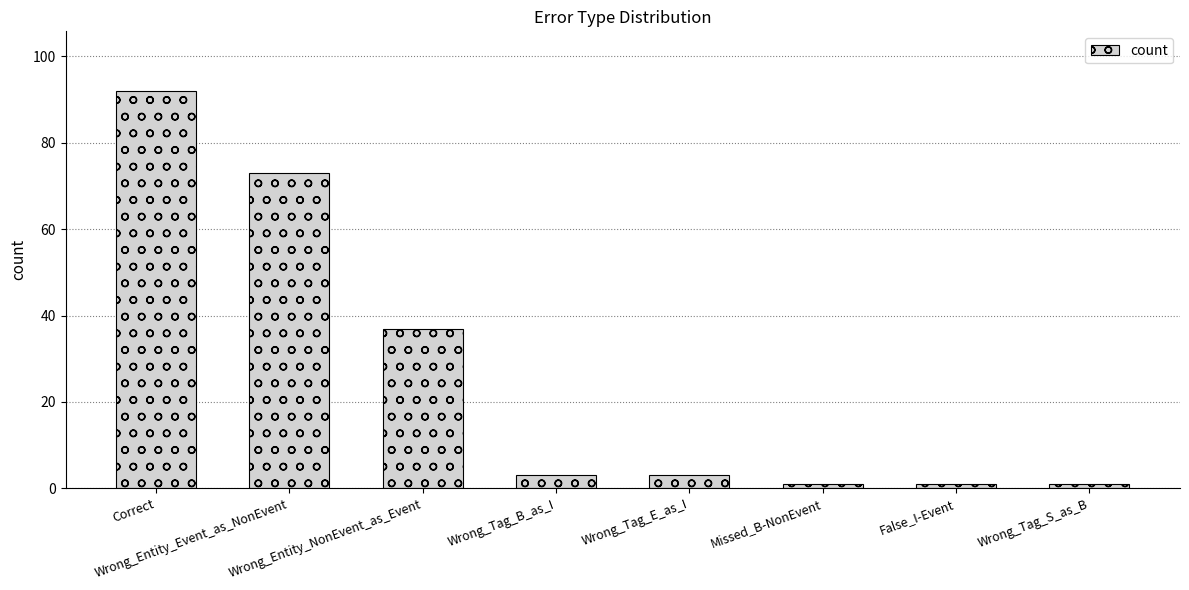

Reading left to right, what are all the values shown in this chart?

92	73	37	3	3	1	1	1